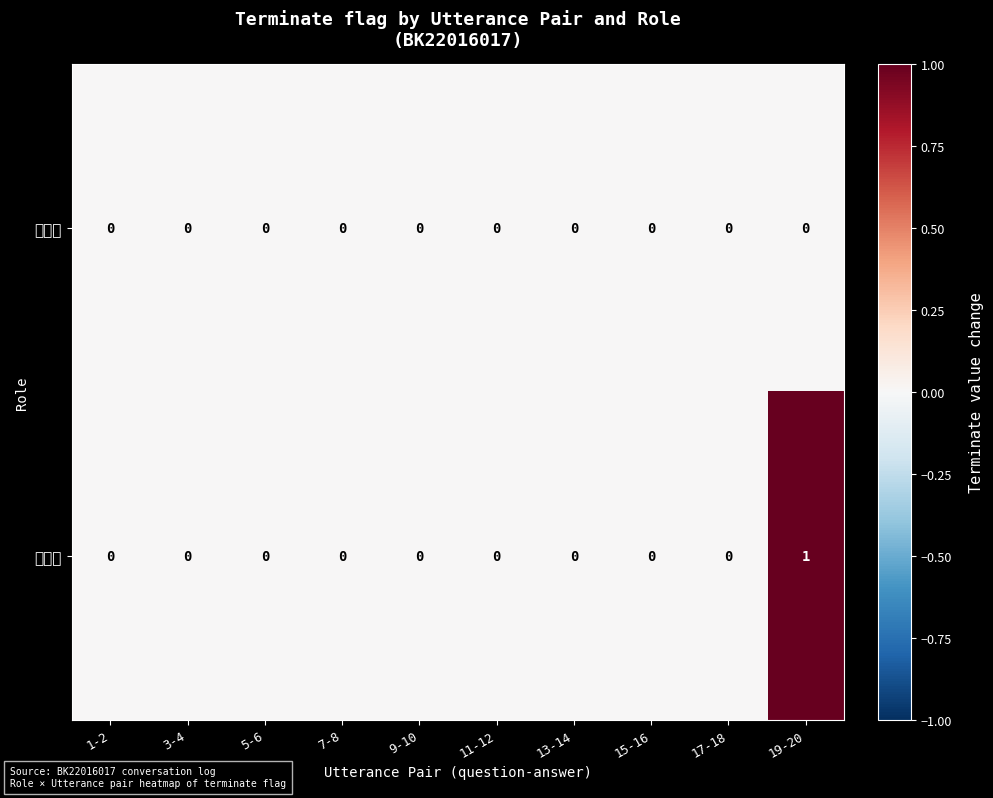

Which category has the lowest value across all series?

1-2